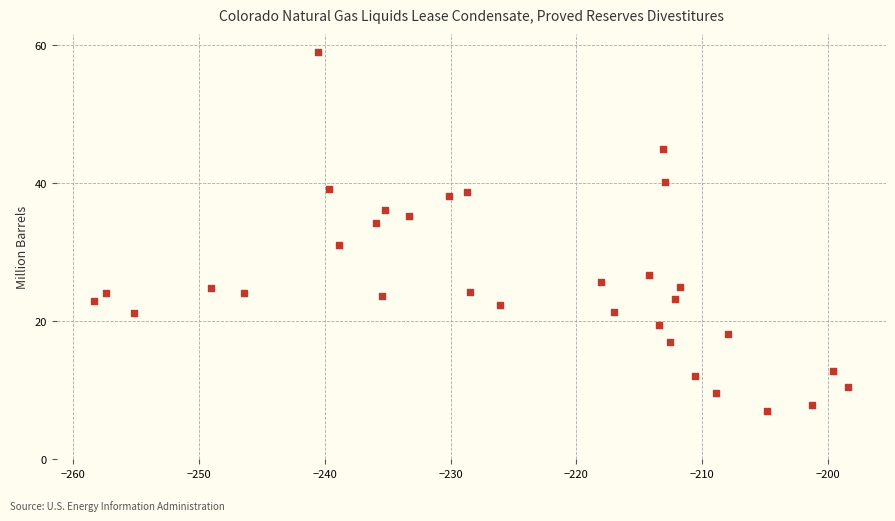

What Y value in the scatter plot is closest to 33?

34.2